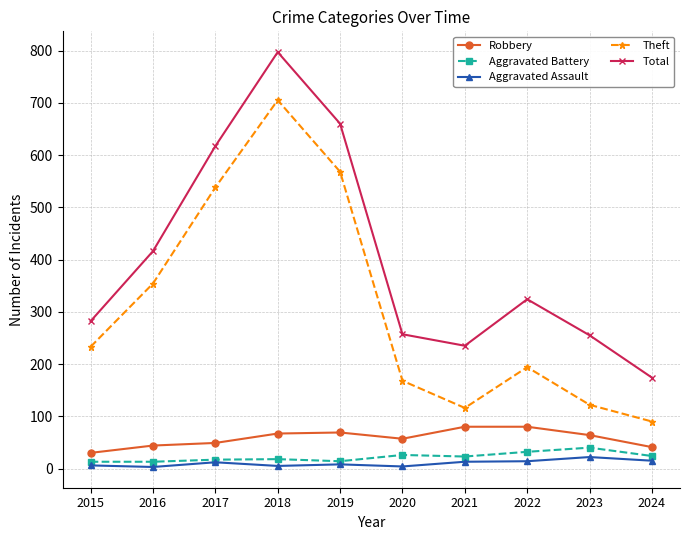

Which series has the largest total across all categories?

Total